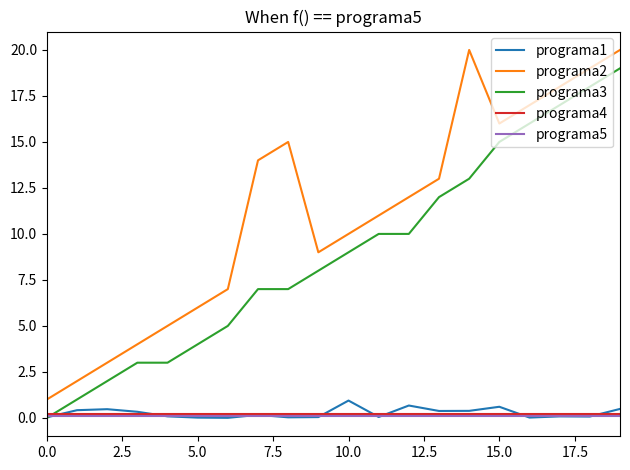

Count the number of data series in this chart.

5